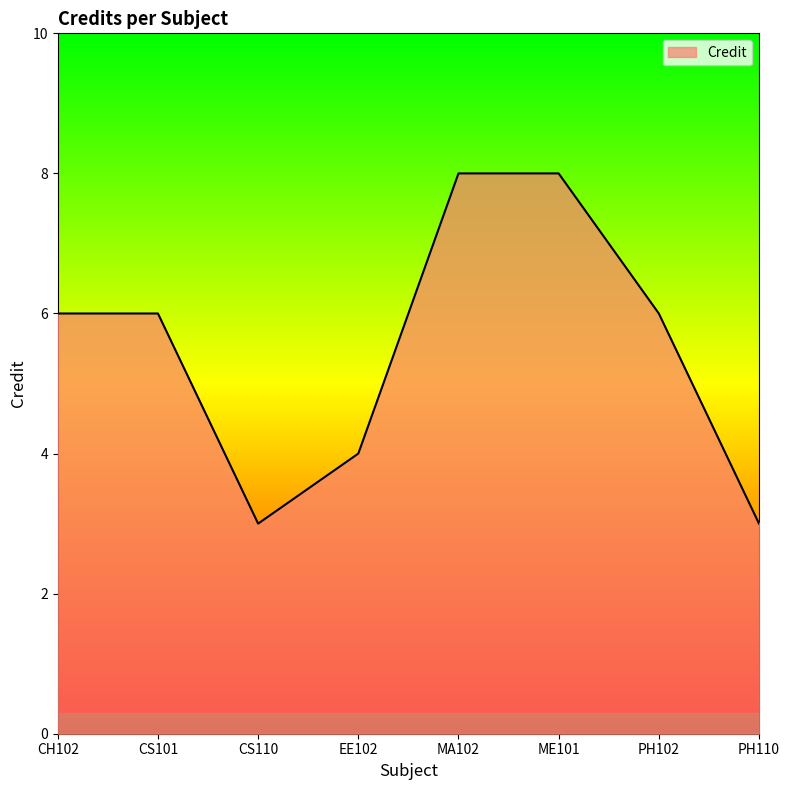

The value at CH102 is 6. True or false?

True